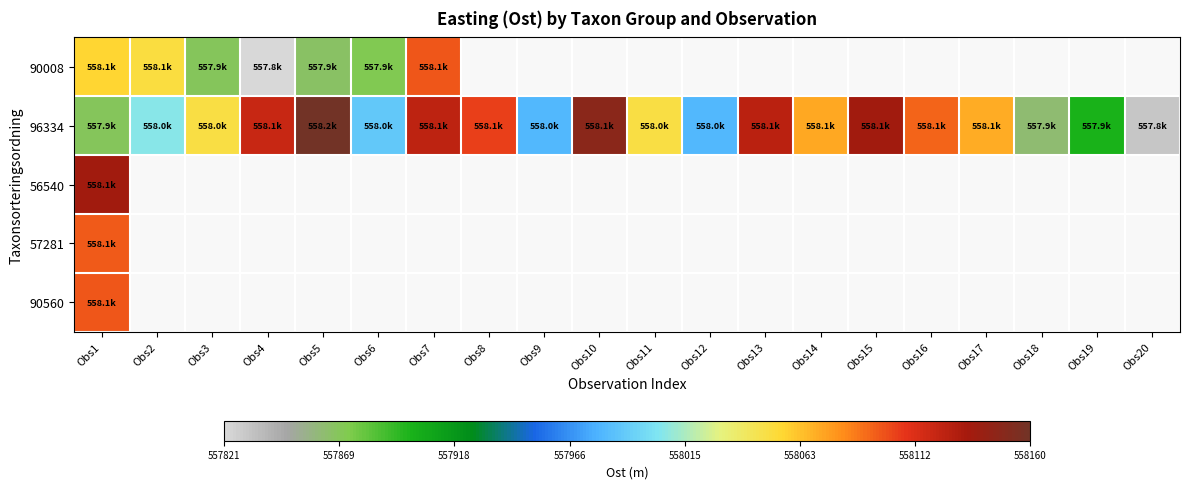

At which label is 56540 closest to 558135?

Obs1